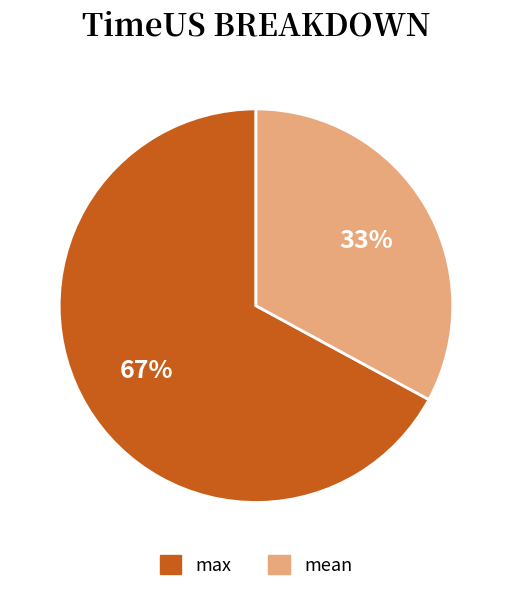

To the nearest percent, what is the average slice percentage?

50%